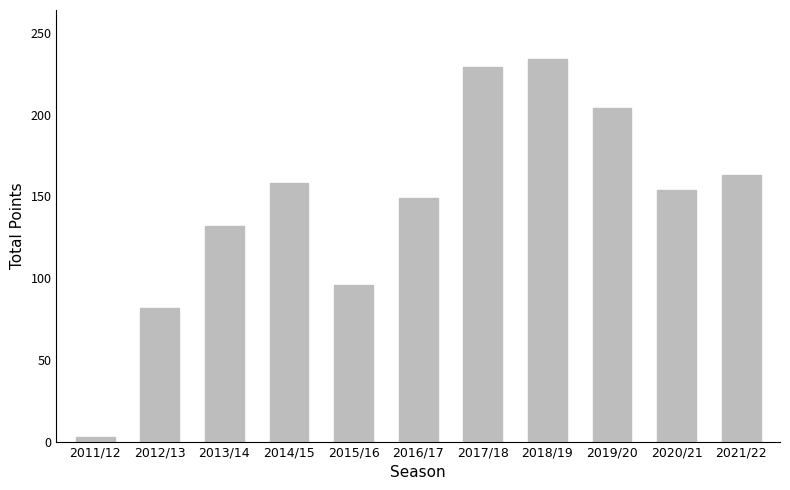

Count the number of categories in the chart.

11